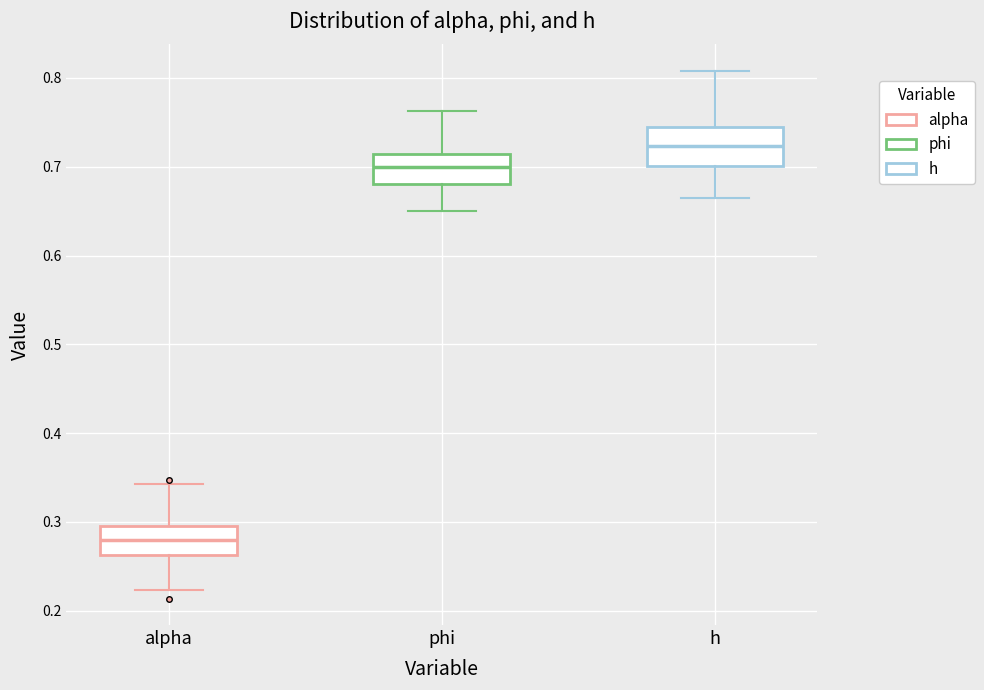

Which box's median line is the highest?

h